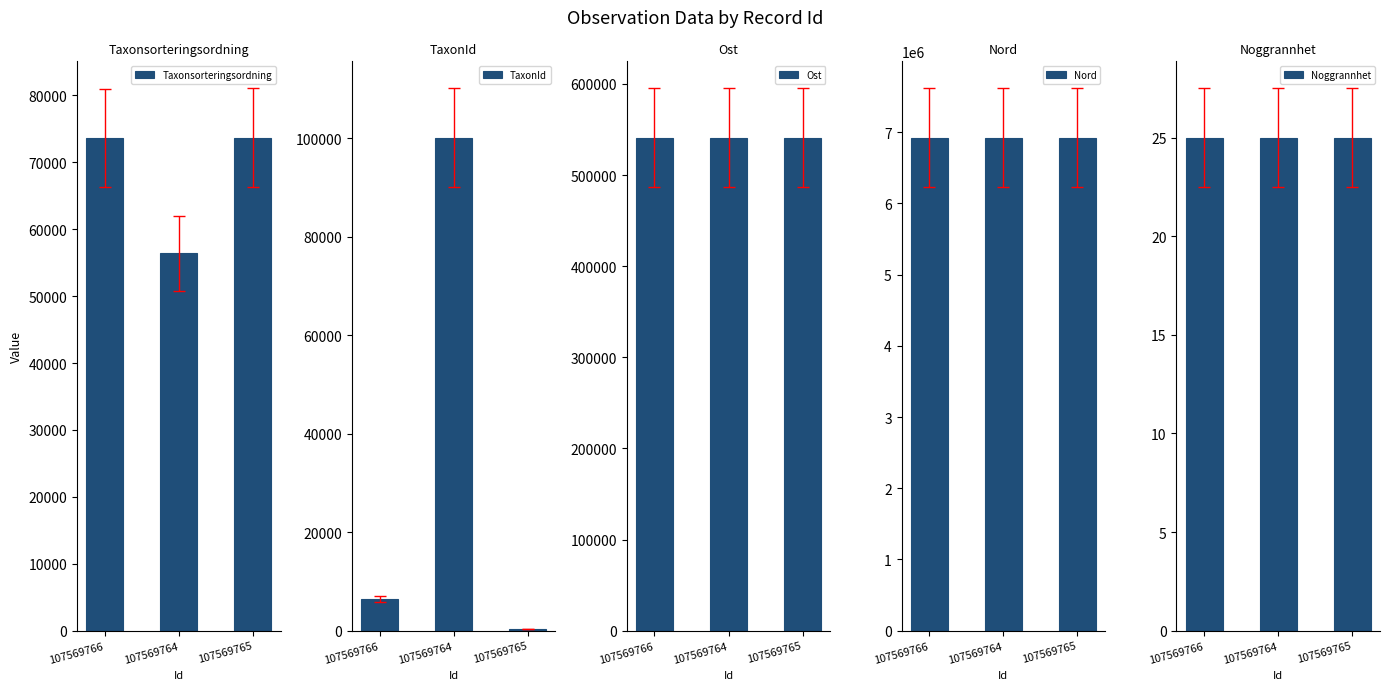

Is it true that Ost equals 540845 at 107569766?

True